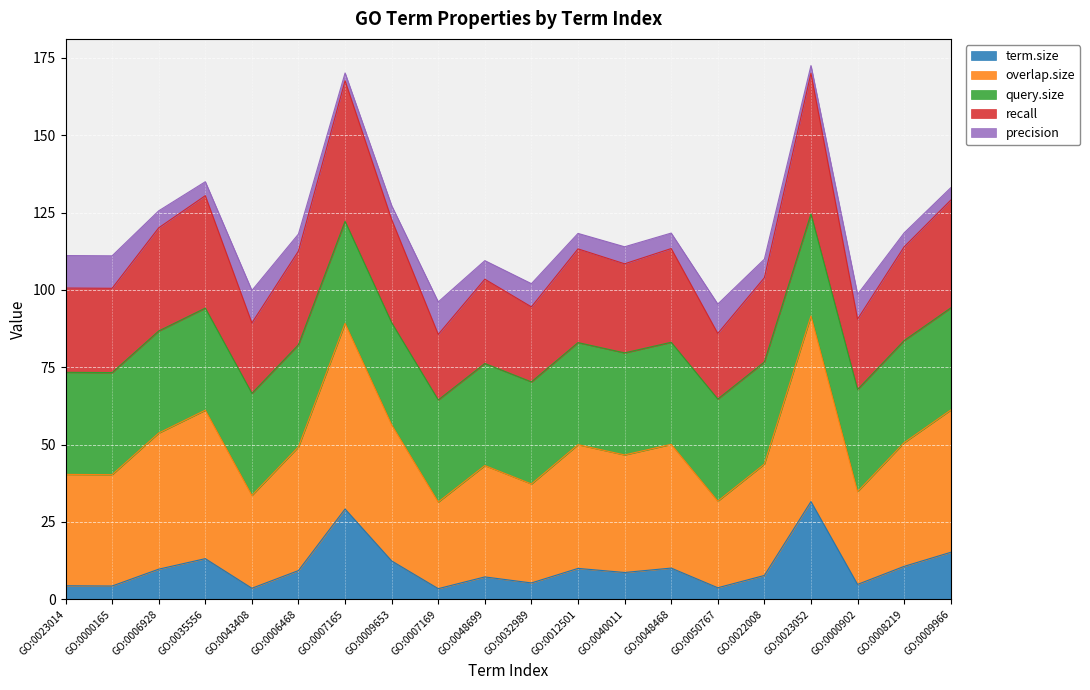

What is the total value across all series at GO:0032989?

102.0